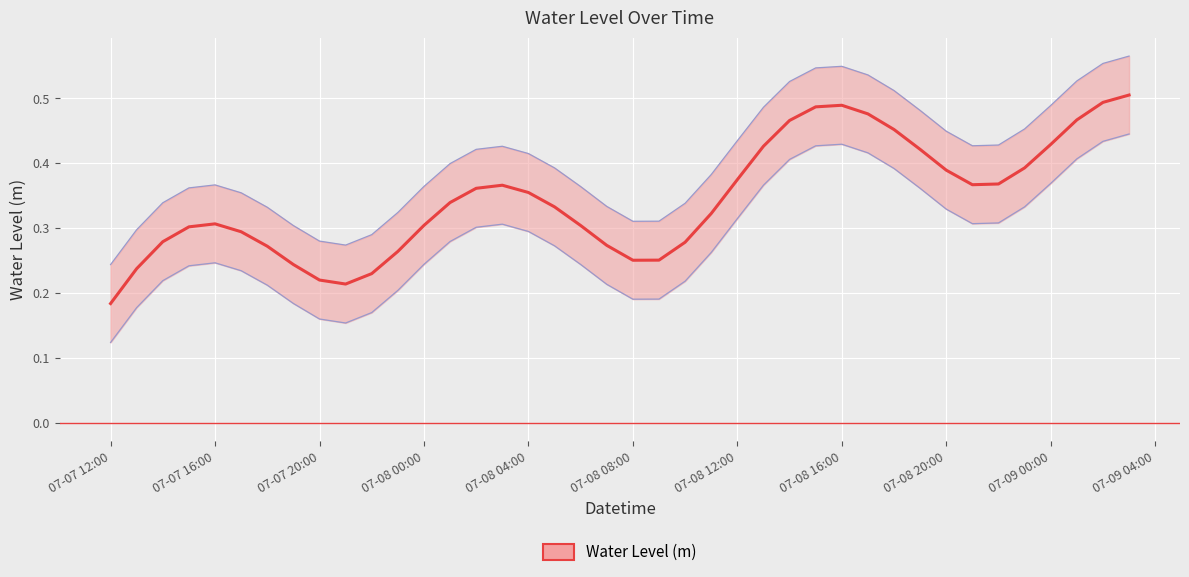

Rank the categories by value from highest to lowest.

2024-07-09 03:00:00, 2024-07-09 02:00:00, 2024-07-08 16:00:00, 2024-07-08 15:00:00, 2024-07-08 17:00:00, 2024-07-09 01:00:00, 2024-07-08 14:00:00, 2024-07-08 18:00:00, 2024-07-09 00:00:00, 2024-07-08 13:00:00, 2024-07-08 19:00:00, 2024-07-08 23:00:00, 2024-07-08 20:00:00, 2024-07-08 12:00:00, 2024-07-08 22:00:00, 2024-07-08 21:00:00, 2024-07-08 03:00:00, 2024-07-08 02:00:00, 2024-07-08 04:00:00, 2024-07-08 01:00:00, 2024-07-08 05:00:00, 2024-07-08 11:00:00, 2024-07-07 16:00:00, 2024-07-08 00:00:00, 2024-07-08 06:00:00, 2024-07-07 15:00:00, 2024-07-07 17:00:00, 2024-07-07 14:00:00, 2024-07-08 10:00:00, 2024-07-08 07:00:00, 2024-07-07 18:00:00, 2024-07-07 23:00:00, 2024-07-08 09:00:00, 2024-07-08 08:00:00, 2024-07-07 19:00:00, 2024-07-07 13:00:00, 2024-07-07 22:00:00, 2024-07-07 20:00:00, 2024-07-07 21:00:00, 2024-07-07 12:00:00